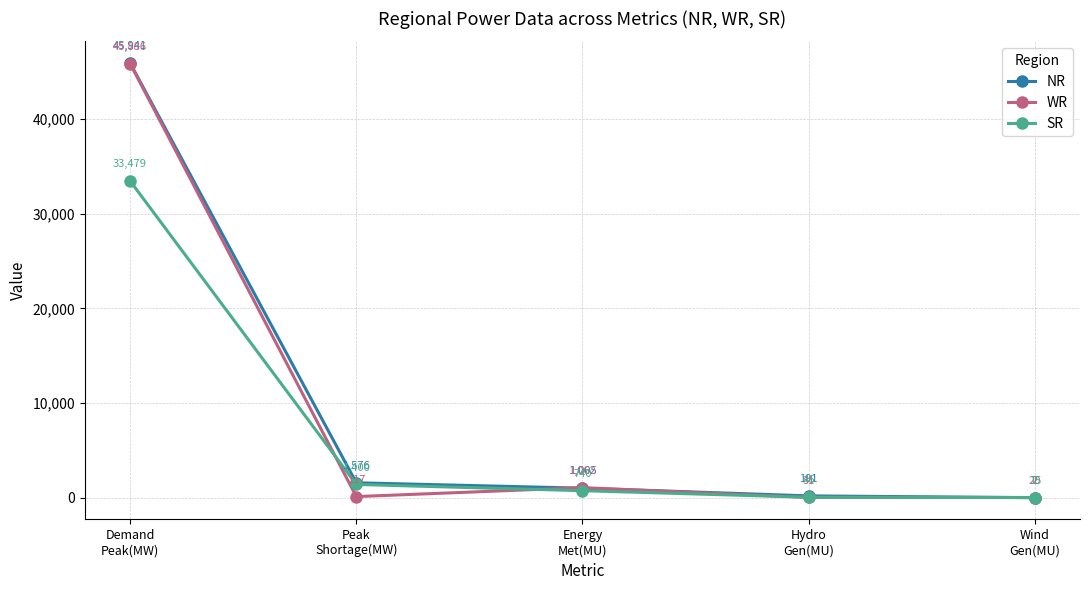

True or false: SR and NR intersect in this chart.

True